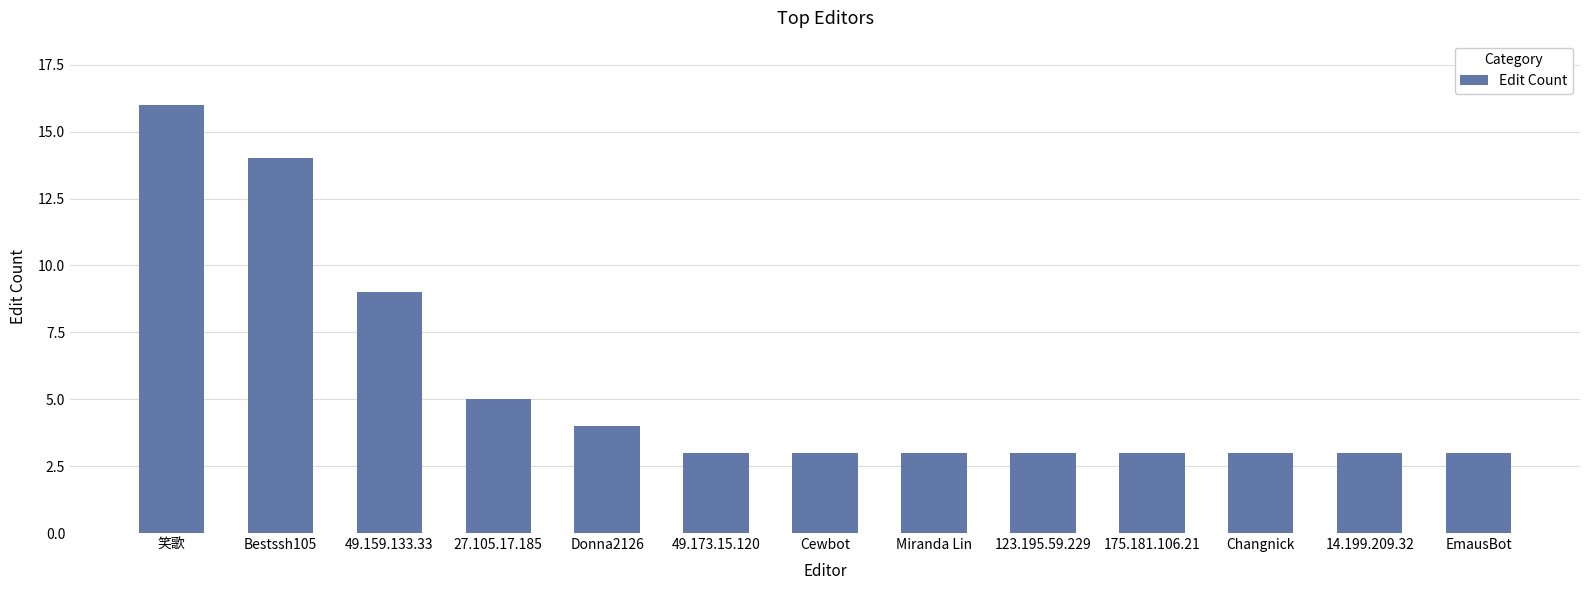

What is the label of the 4th bar from the left?

27.105.17.185